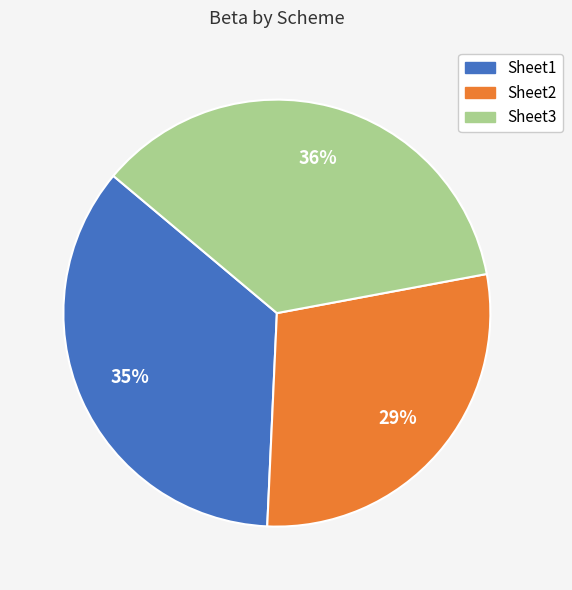

How many slices are in this pie chart?

3